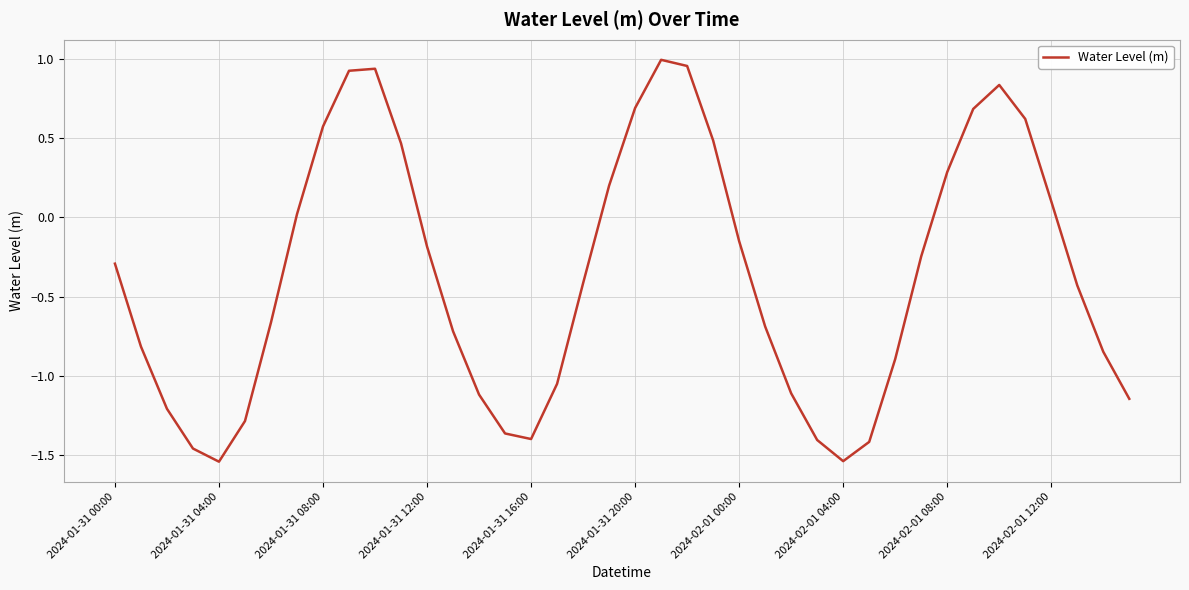

What is the difference between the maximum and minimum values?

2.5